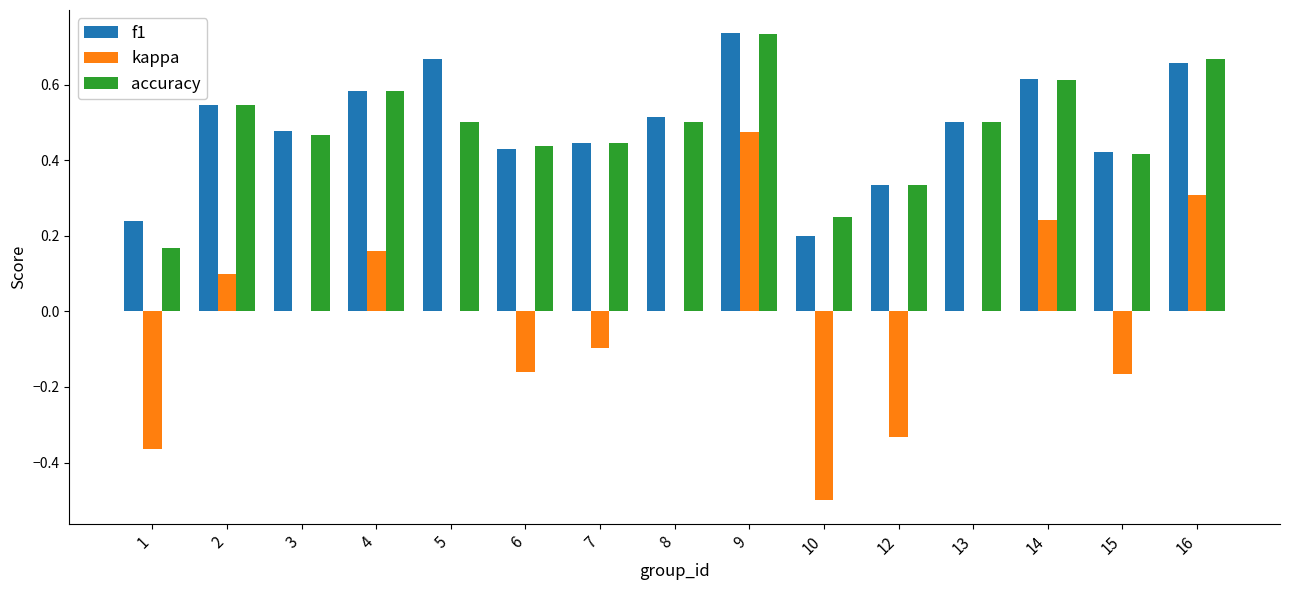

Are the bars horizontal?

No